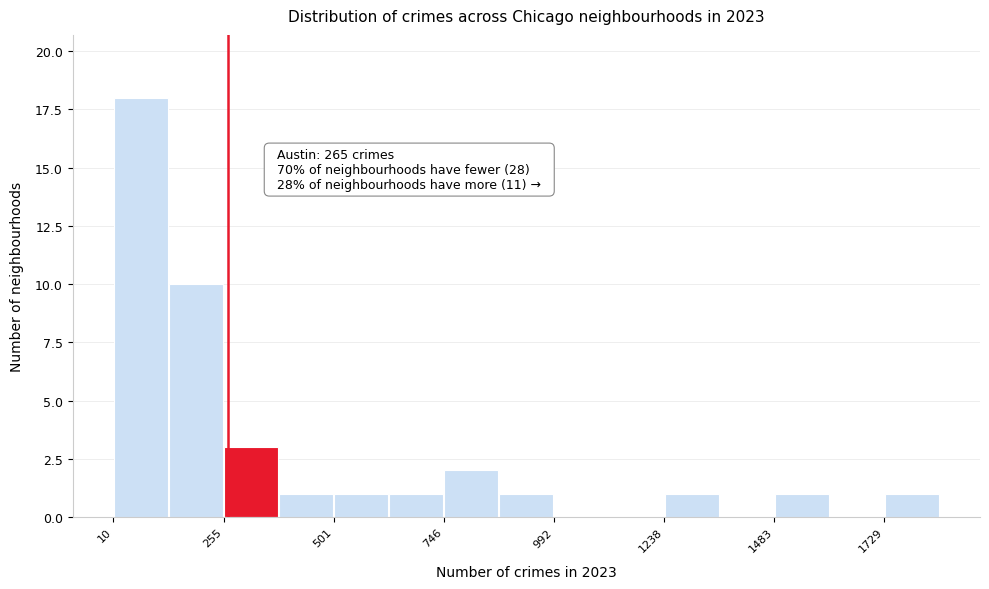

Around what value on the x-axis is the tallest bar? Give the approximate position of its centre, as read against the axis.

50